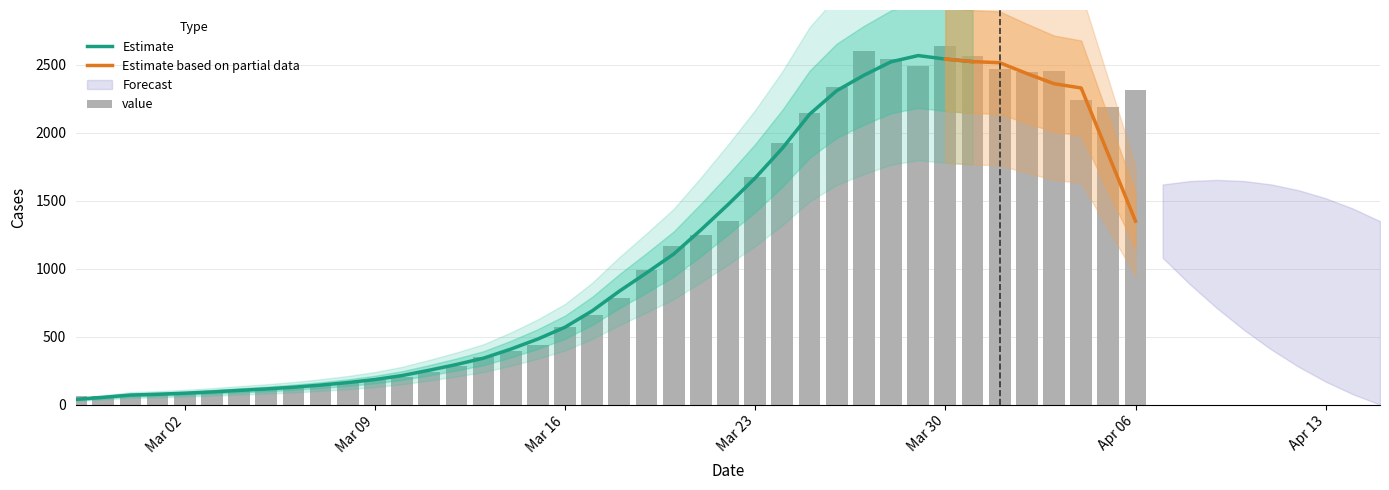

What position from the left is 2020-03-13?

16